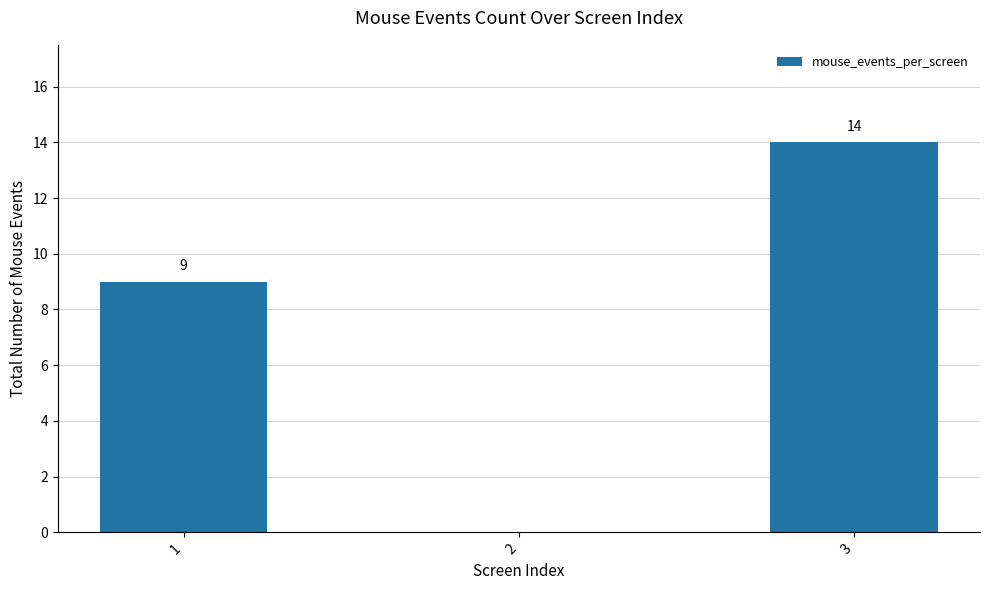

Reading left to right, transcribe all the data shown in this chart.

9	0	14